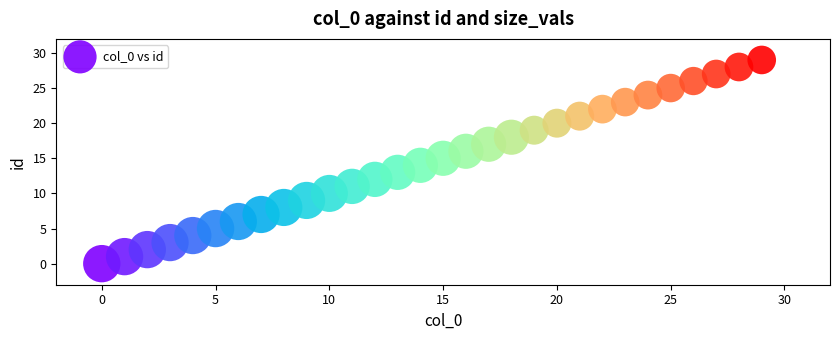

What is the range of Y values (max minus min)?

29